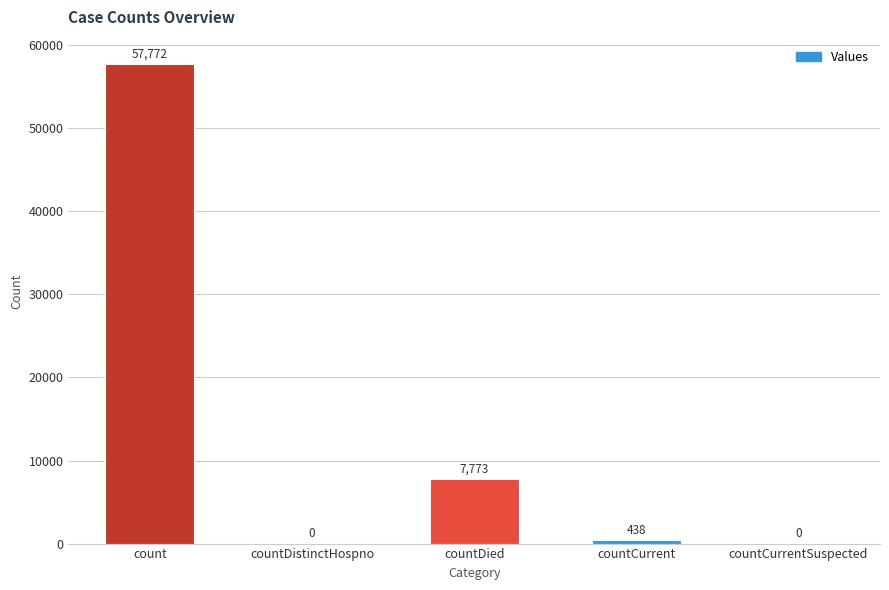

At which label does the data first exceed 438?

count